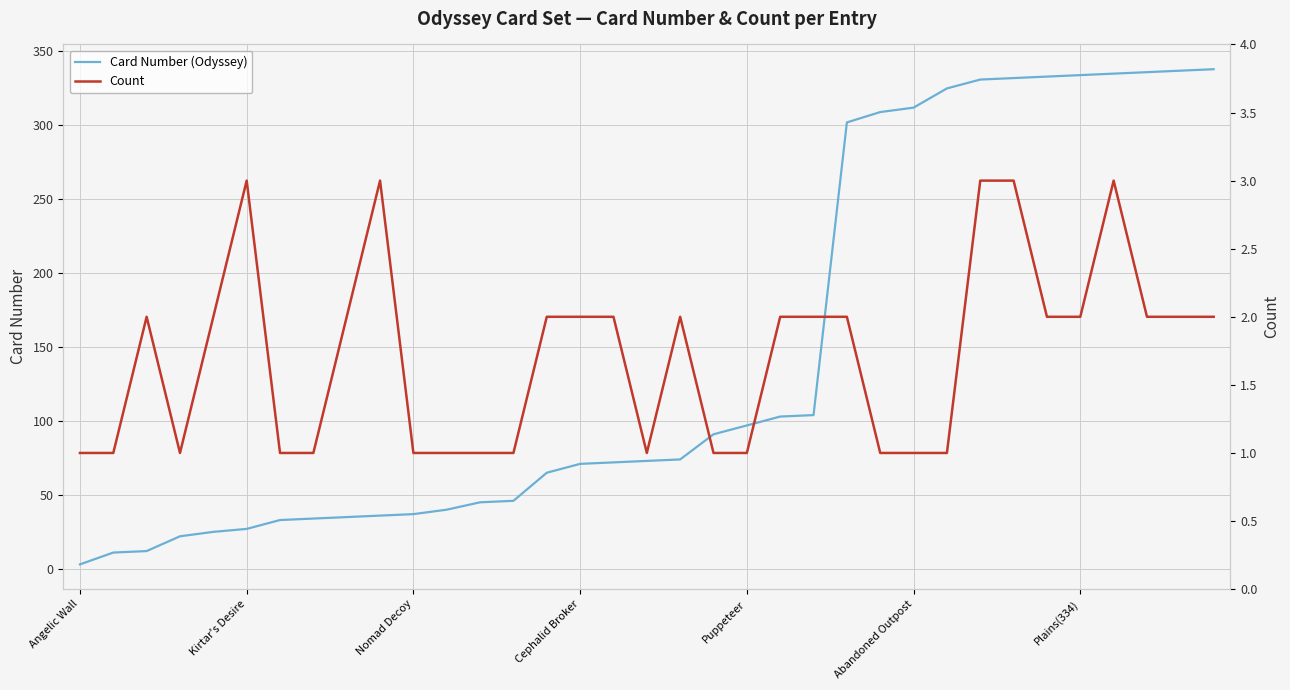

What is the label of the 7th point from the right?

28